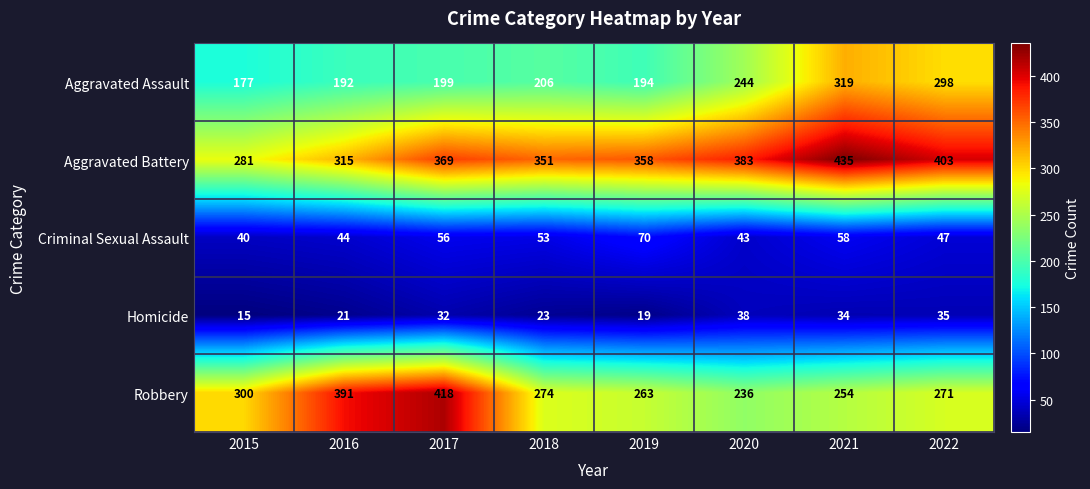

How many series are shown in this chart?

5